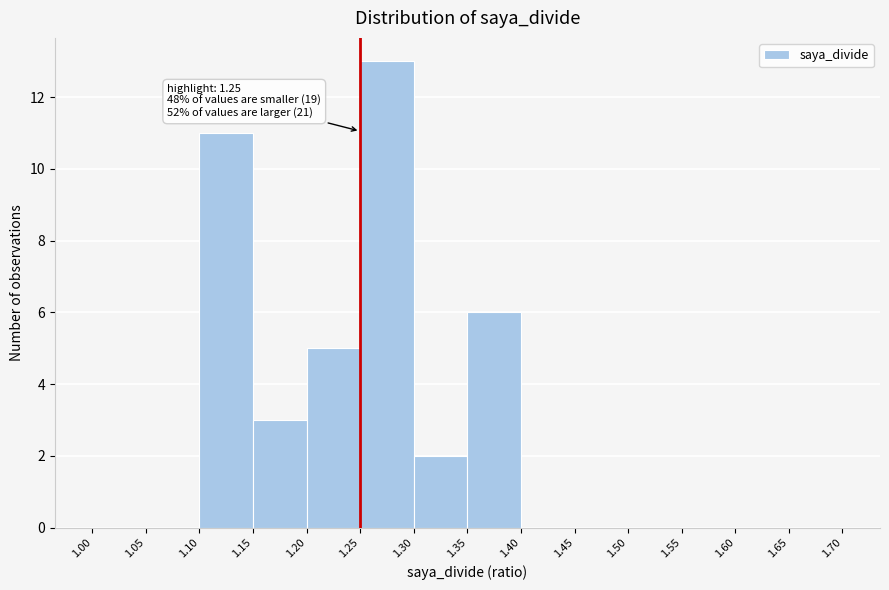

Over which range of the x-axis is the bar tallest?

1.25 to 1.30